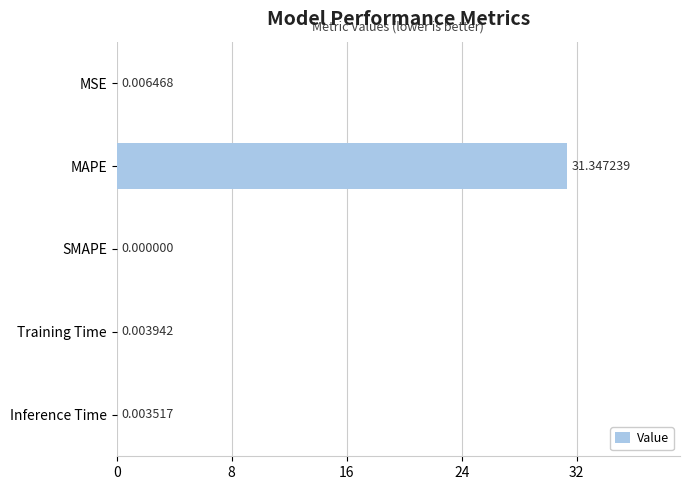

Which category has the highest value across all series?

MAPE